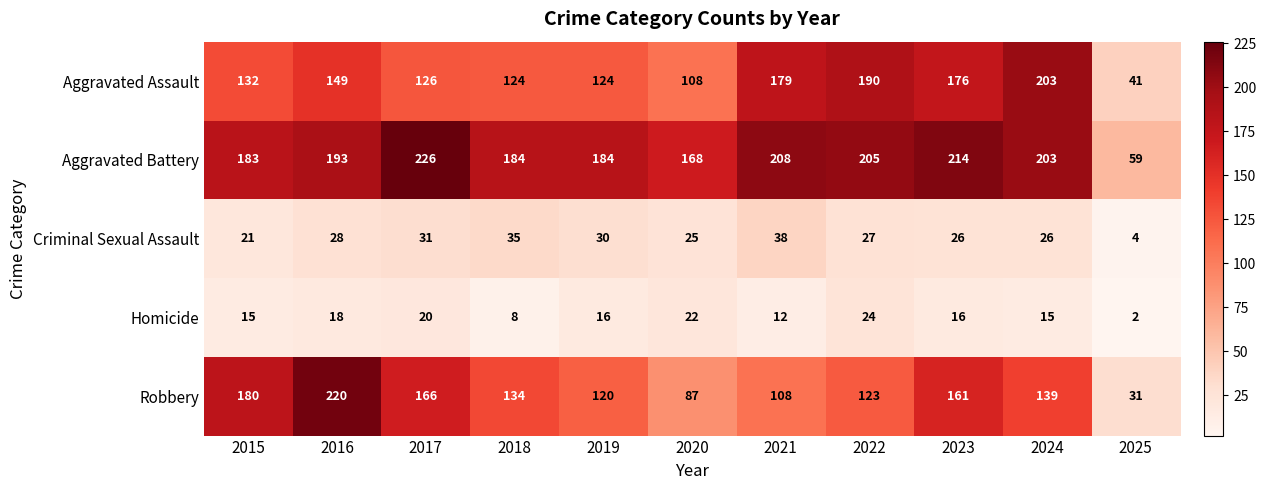

What is the difference between the second highest and minimum values in the Aggravated Assault series?

149